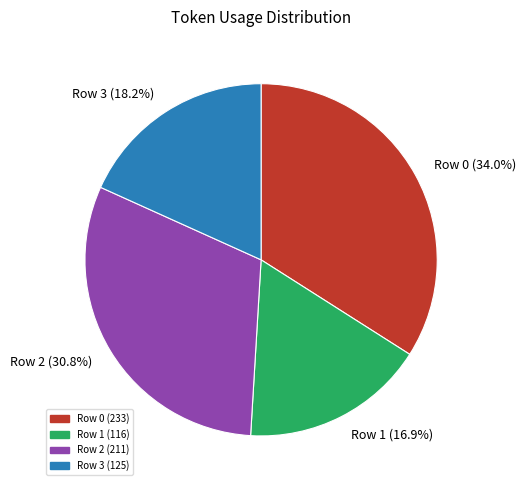

To the nearest percent, what portion does Row 2 represent?

31%